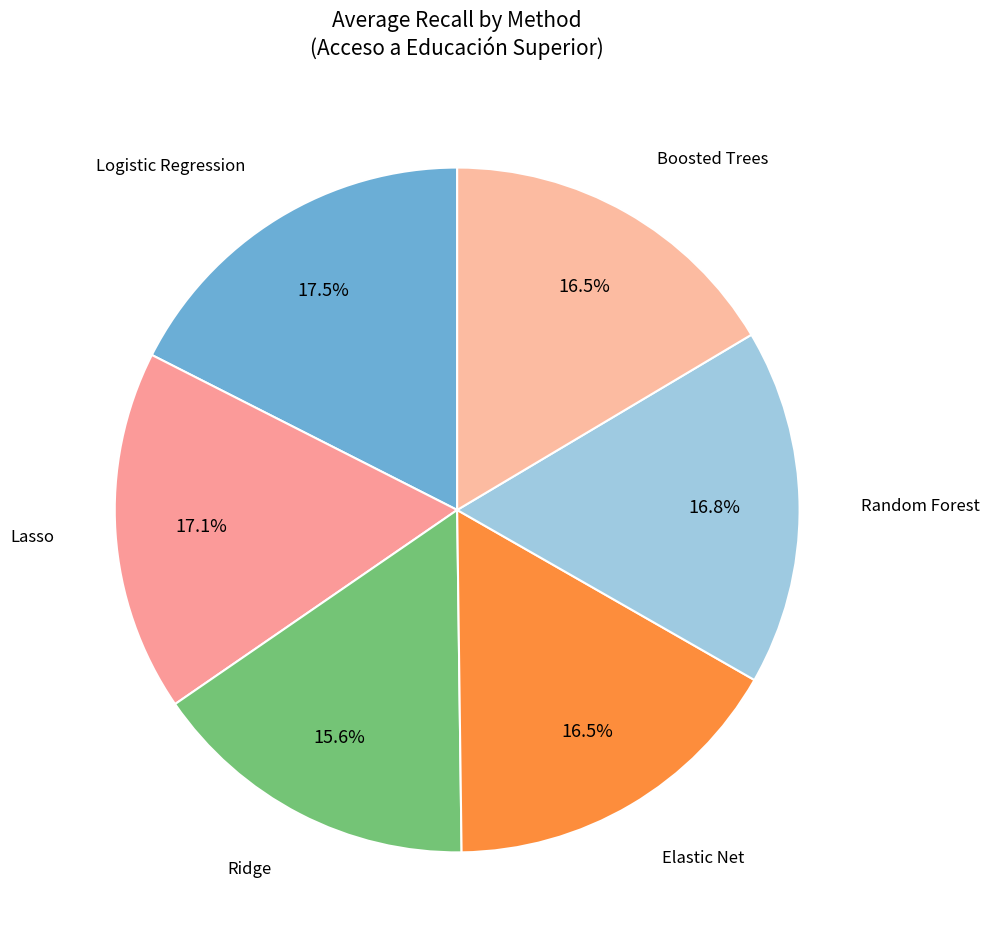

Which slice is the smallest?

Ridge
Educación Superior